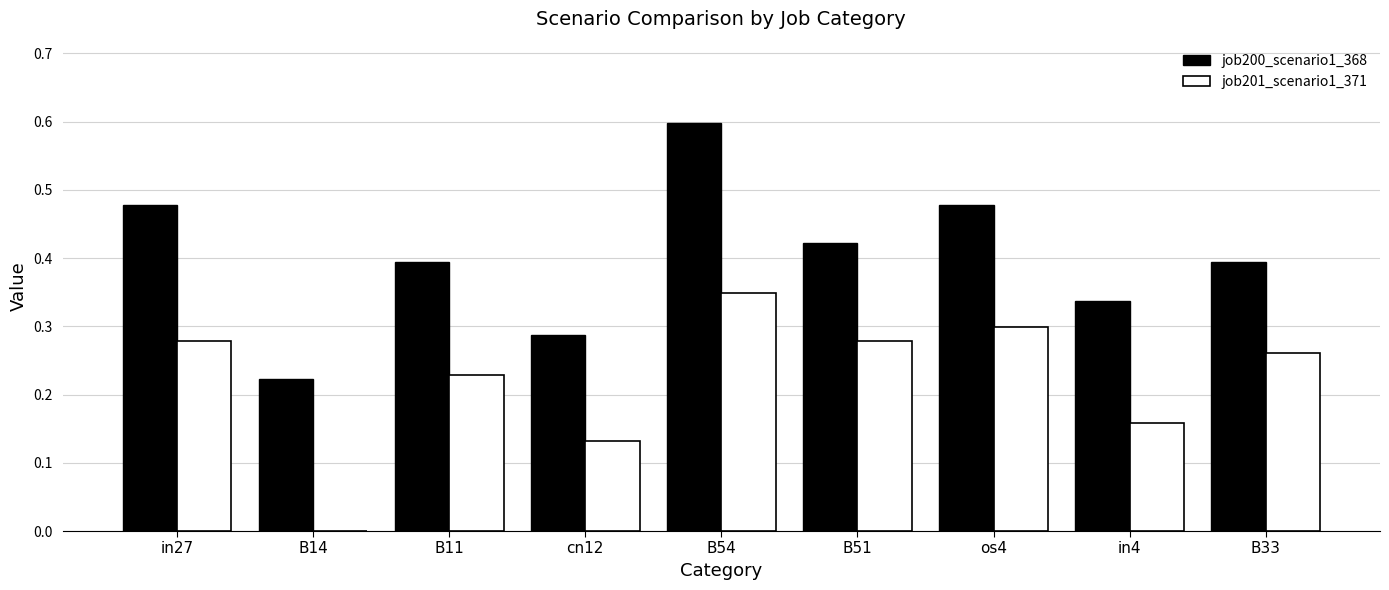

What is the sum of all job201_scenario1_371 values?

2.0